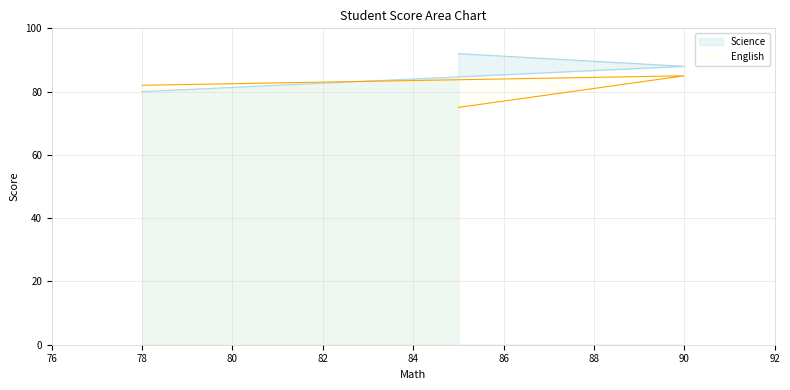

How many lines are shown in the chart?

2